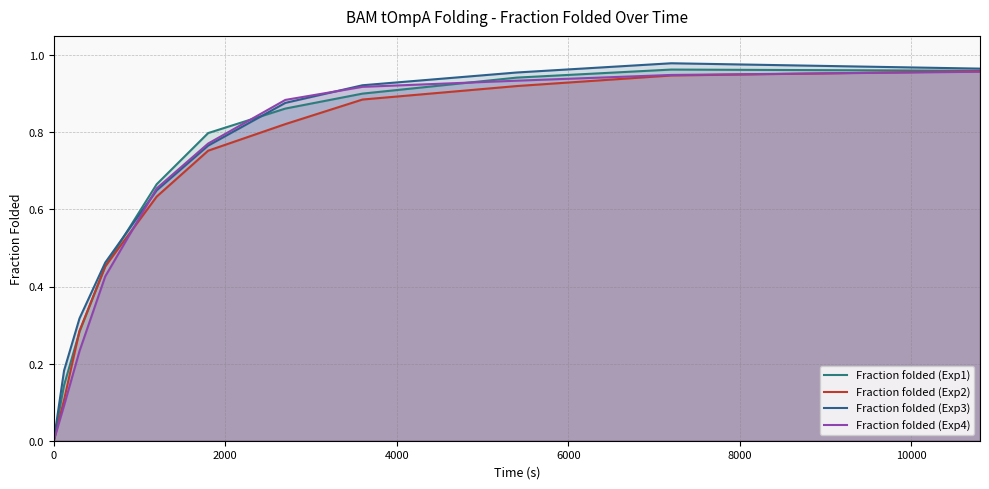

In Fraction folded (Exp1), how many points are higher than both neighbors (excluding endpoints)?

1